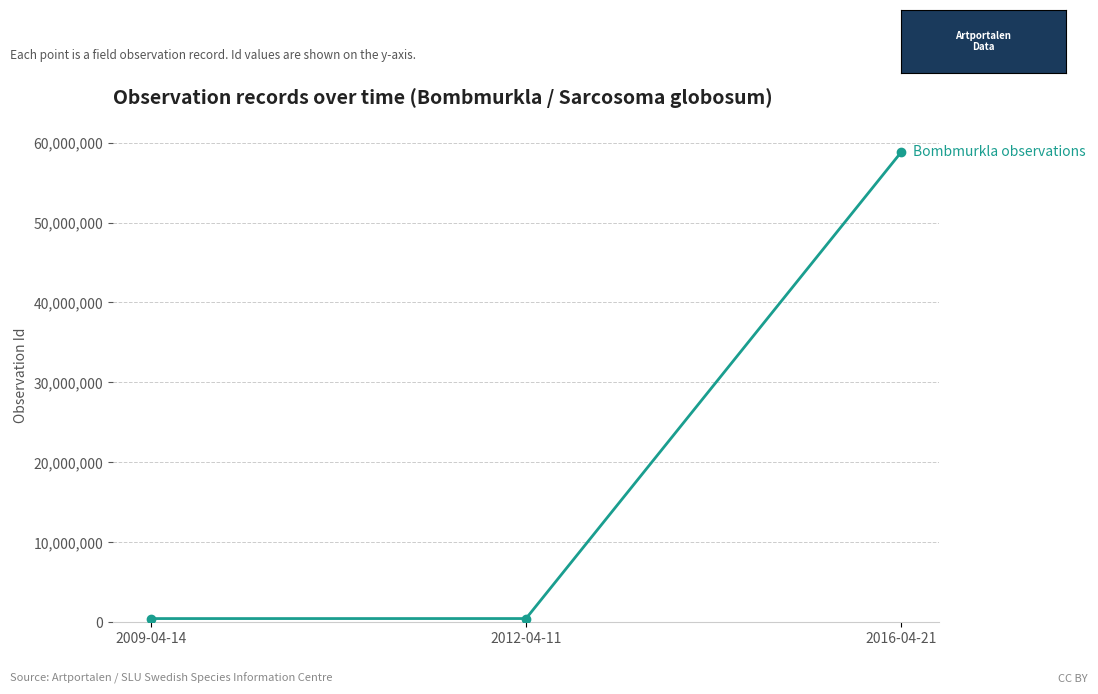

How many distinct data groups are displayed?

1